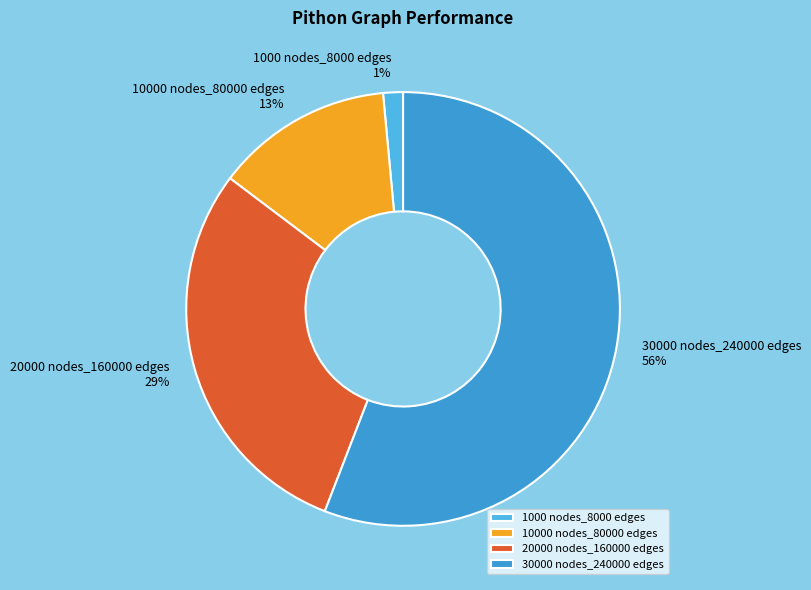

Is the sum of 10000 nodes_80000 edges and 1000 nodes_8000 edges greater than half?

No